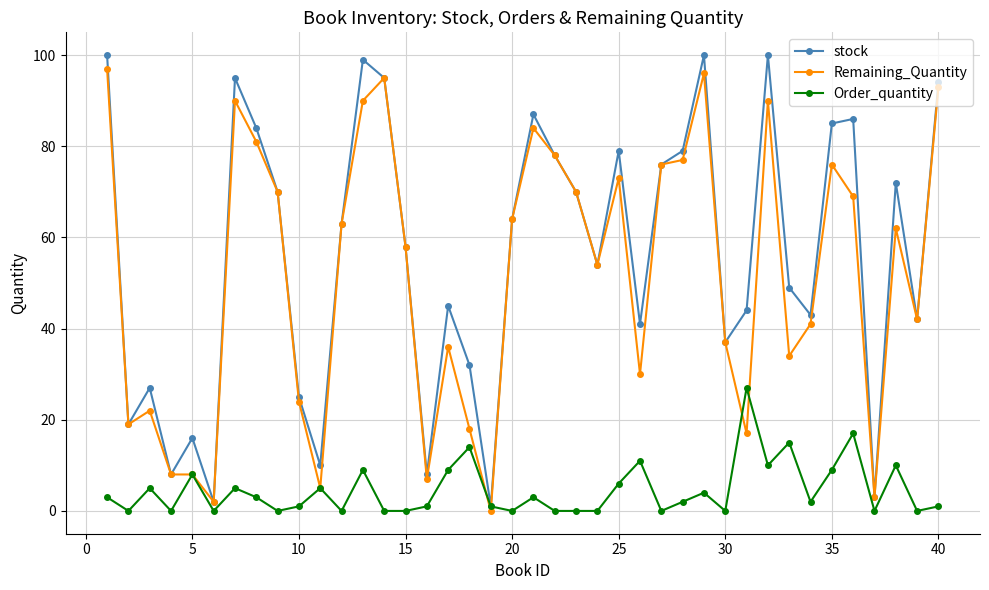

What is the difference between the maximum and second lowest values in the Order_quantity series?

27